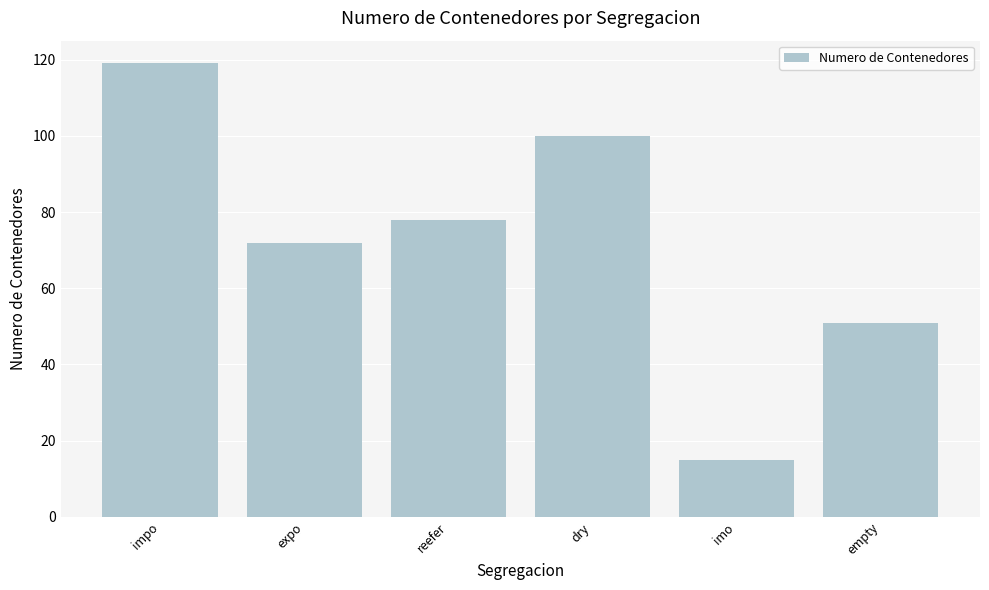

What is the change in value from expo to empty?

-21